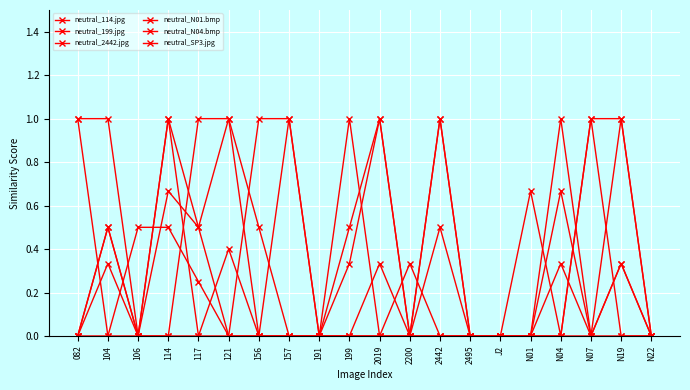

Which series has the largest range (max minus min)?

neutral_114.jpg